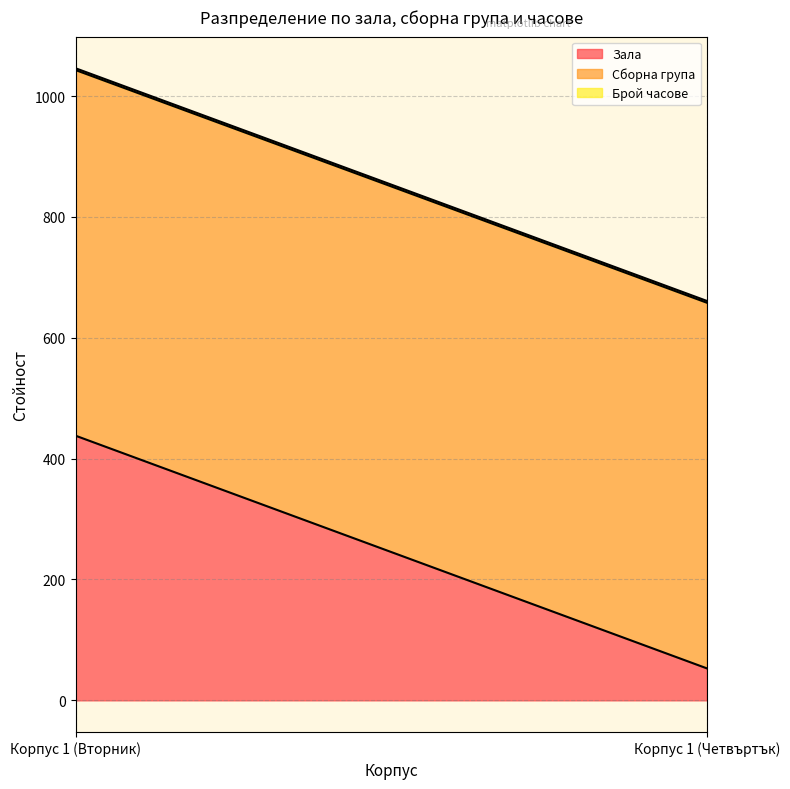

List the series in order of their peak value, highest first.

Сборна група, Зала, Брой часове